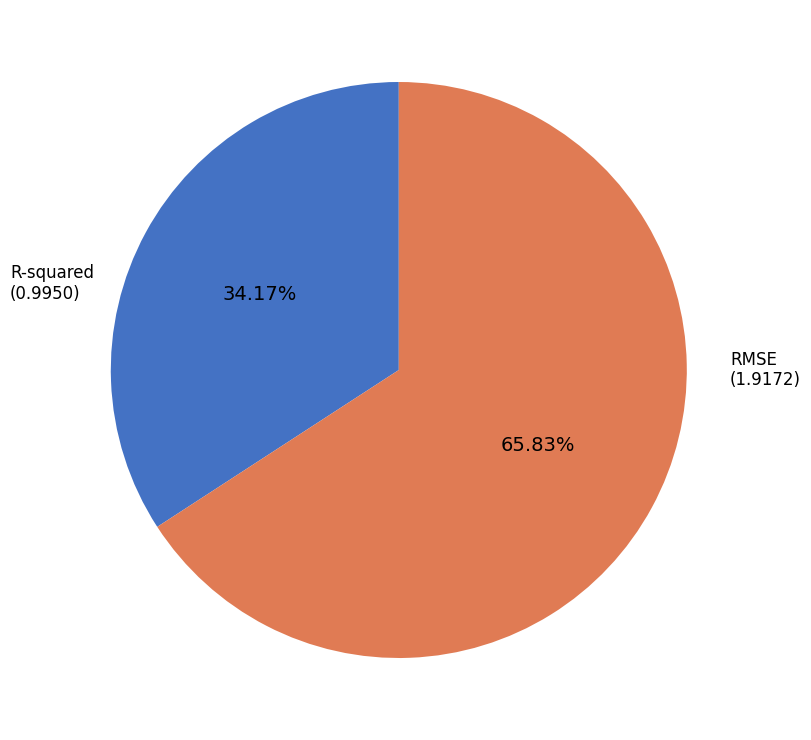

To the nearest percent, what is the difference between the largest and smallest slice percentages?

32%